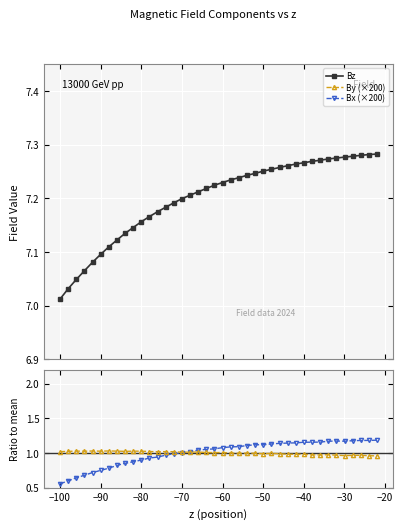

Which series has the largest range (max minus min)?

Bx (×200)